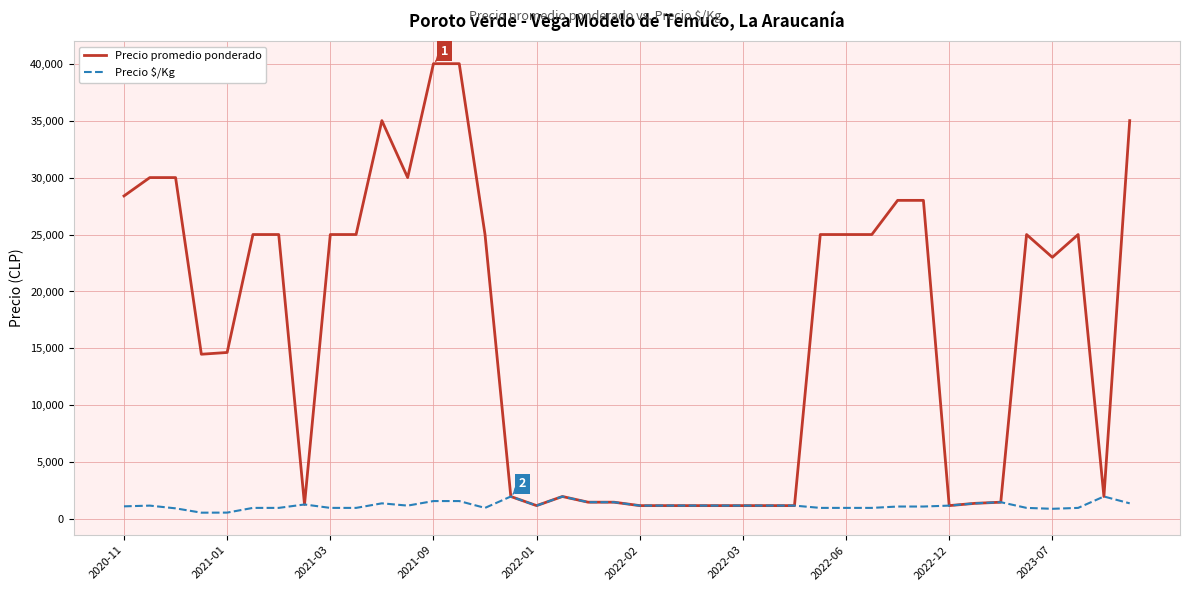

Which series has the widest spread of values?

Precio promedio ponderado